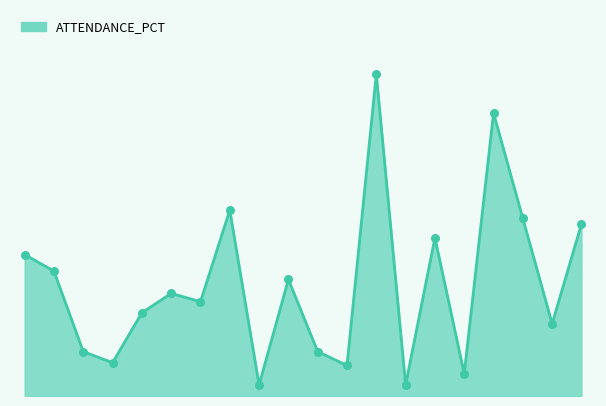

Is this an area chart (filled region under the line)?

Yes